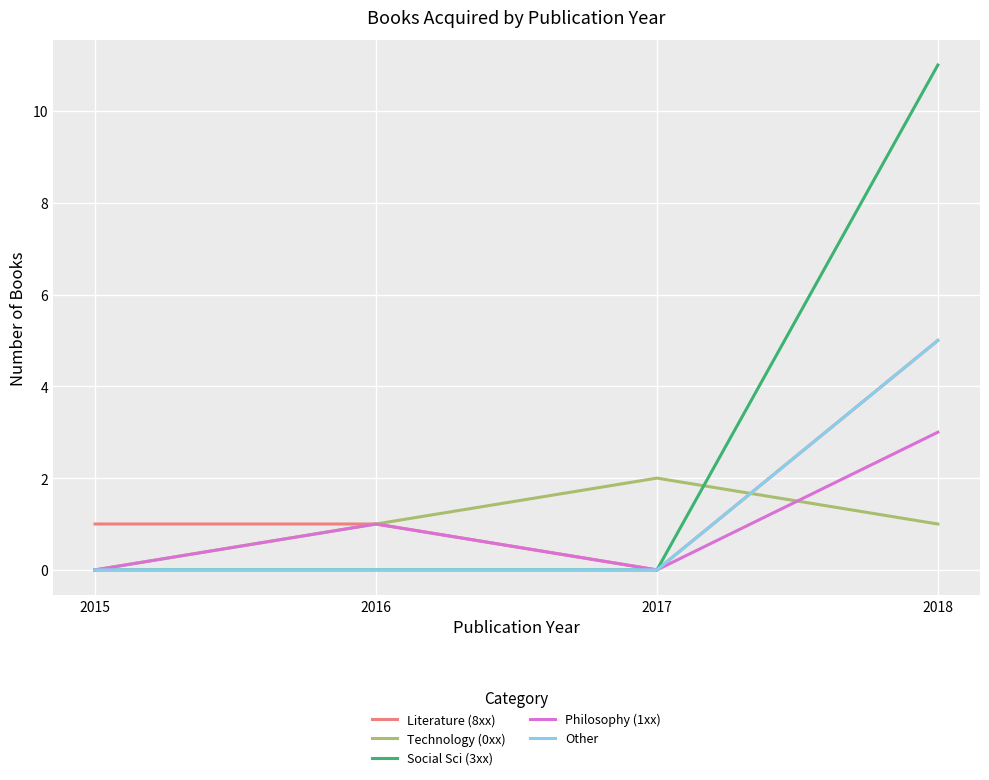

How many lines are shown in the chart?

5